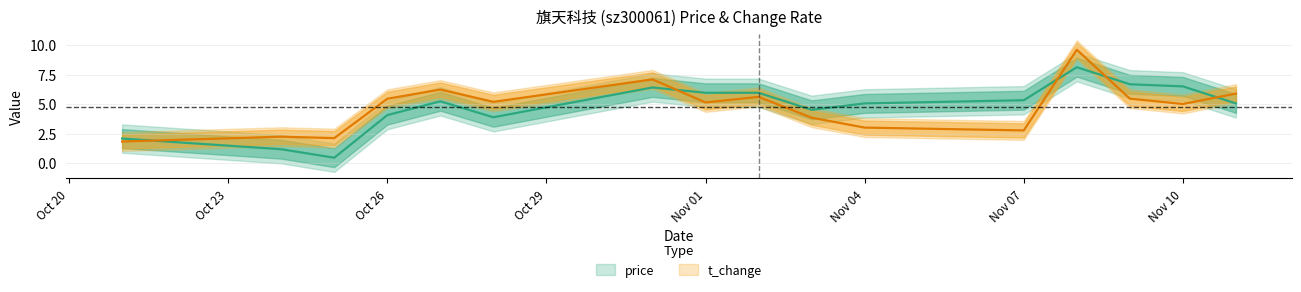

How many times do t_change and price cross each other?

5